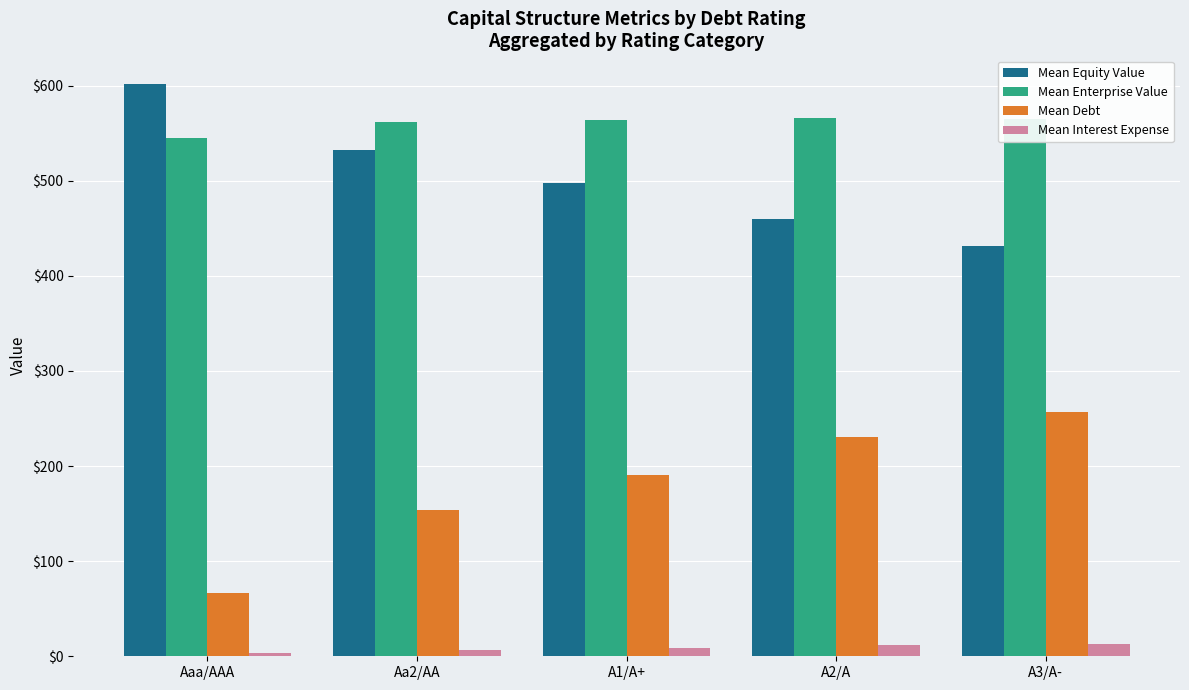

Which series has the largest range (max minus min)?

Mean Debt